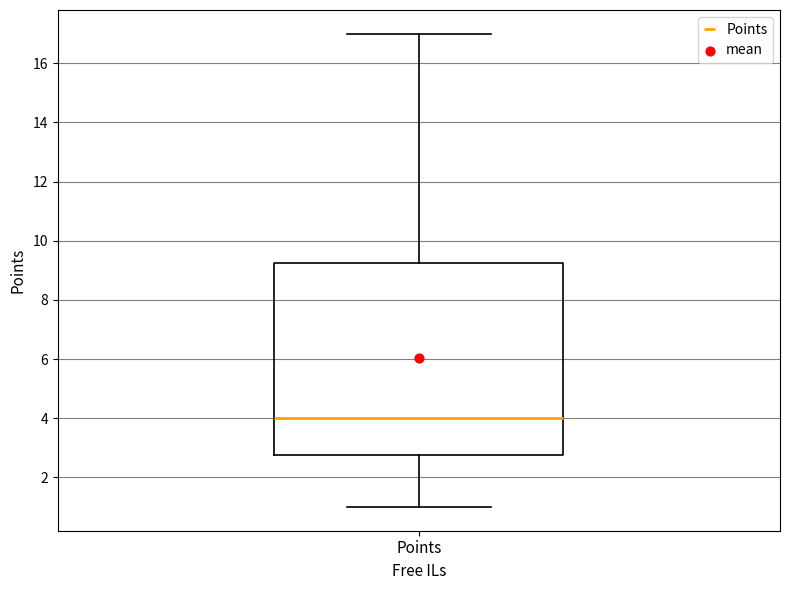

Read this box plot against the y-axis: the position of the median line, the range covered by the box, and the ends of both whiskers. The values are not printed on the chart, so give them approximately, as read against the axis.

median 4.0, box 2.8 to 9.2, whiskers 1.0 to 17.0